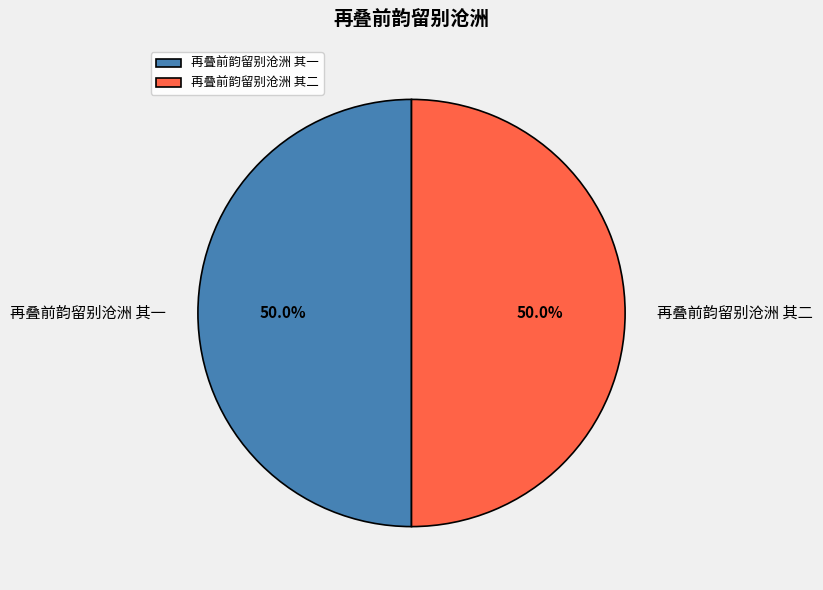

Count the number of slices in the pie.

2